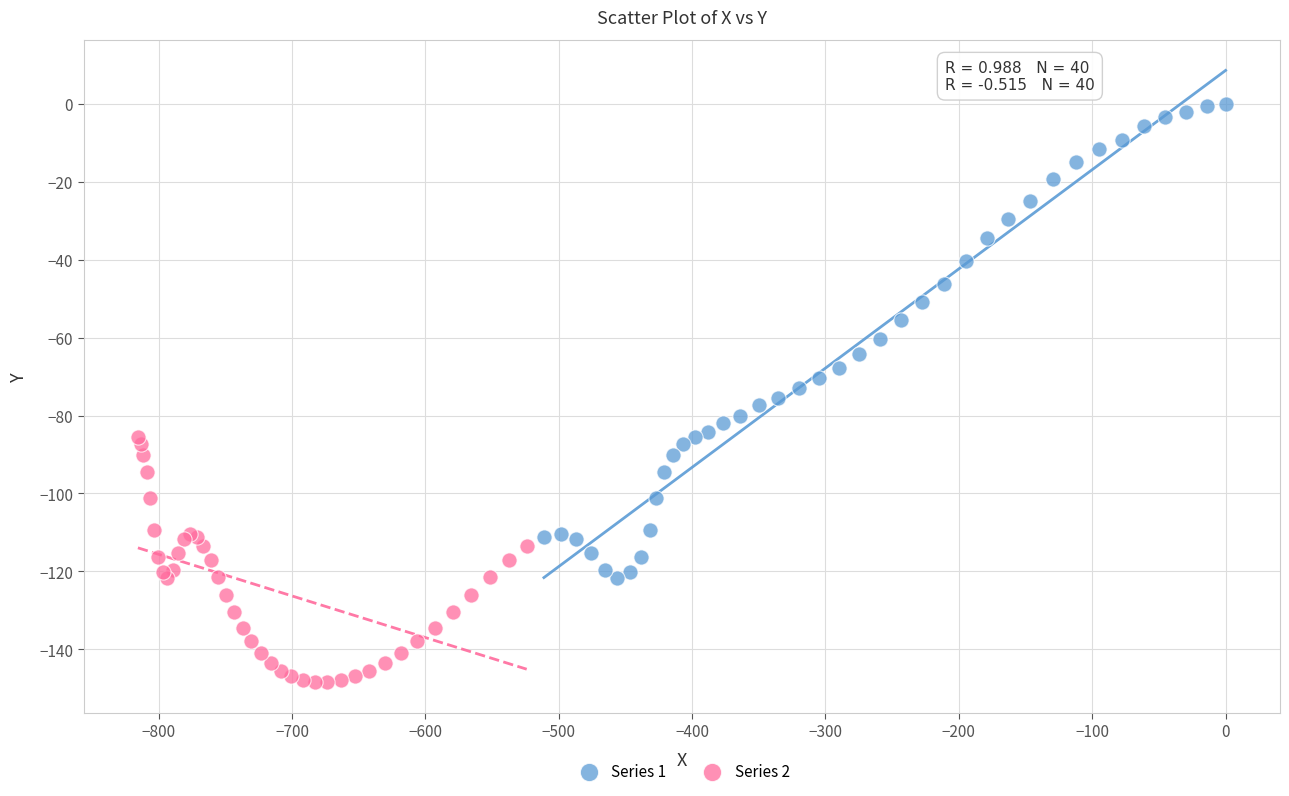

Which series contains the lowest Y value?

Series 2